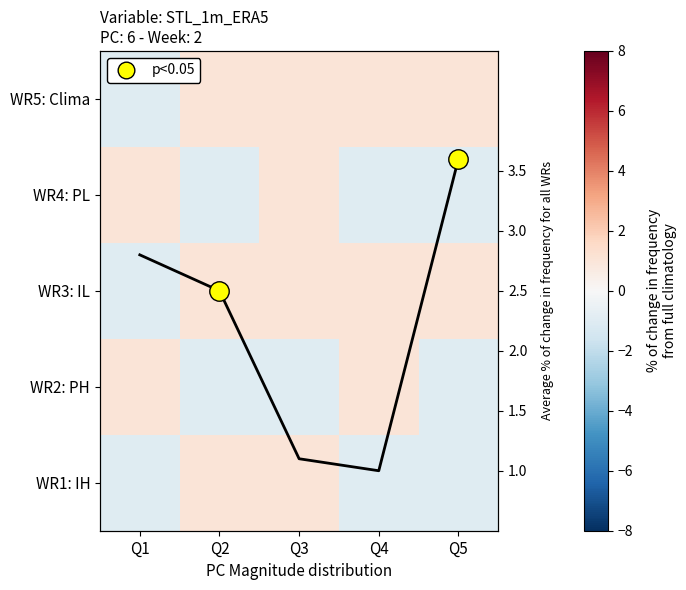

At which category is the sum across all series the highest?

Q3